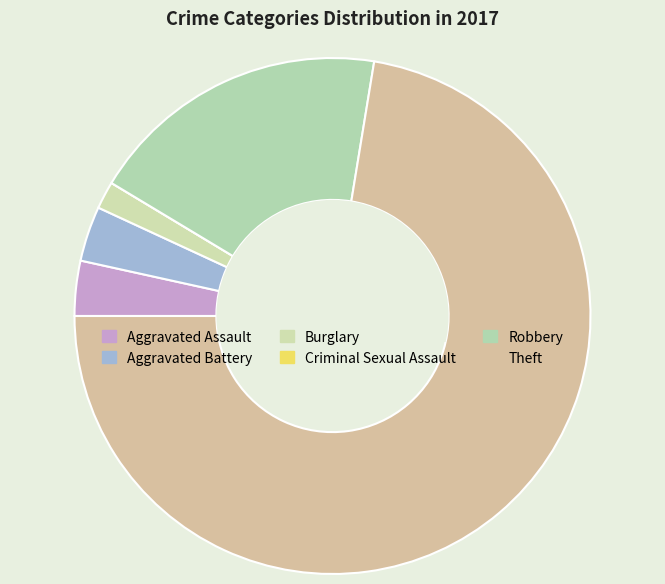

Does Theft represent more than half of the total?

Yes